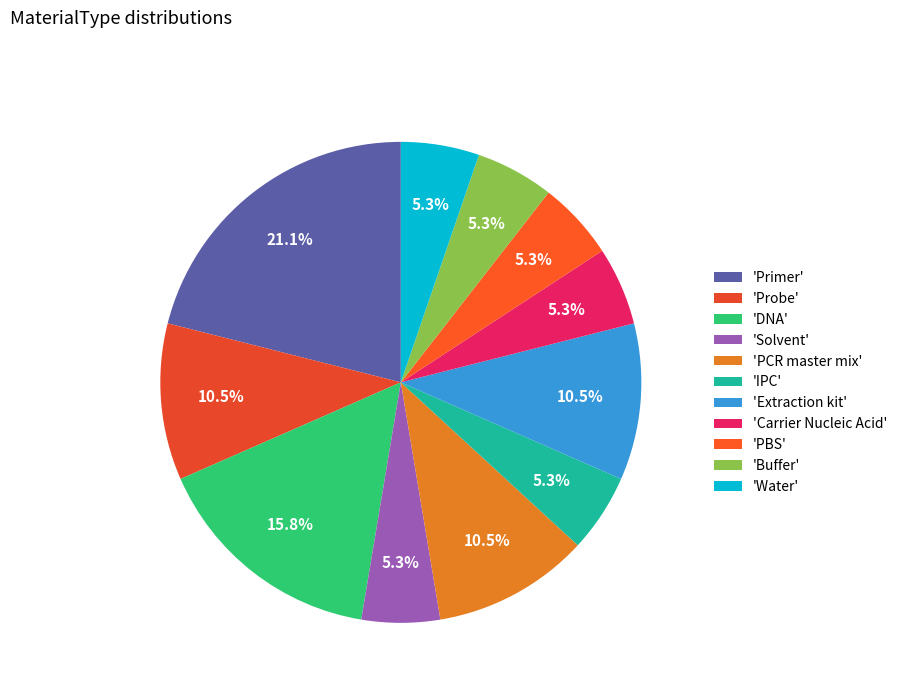

How many slices are in this pie chart?

11